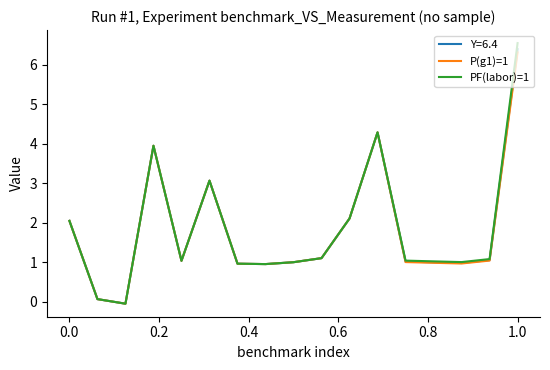

Which series has the widest spread of values?

PF(labor)=1